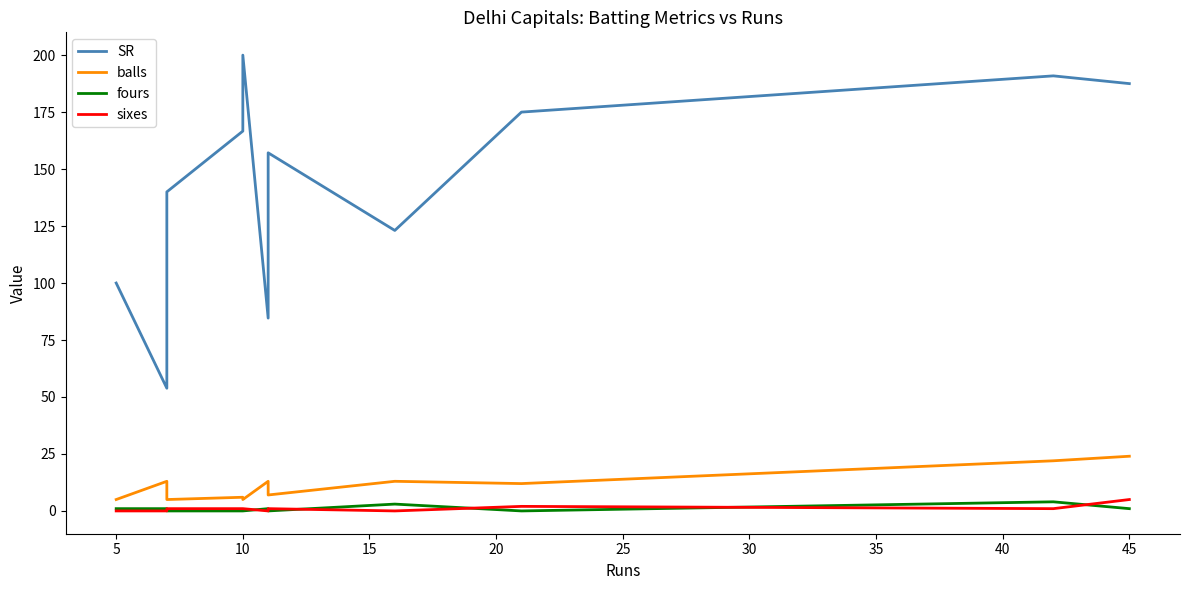

List the series in order of their peak value, highest first.

SR, balls, sixes, fours